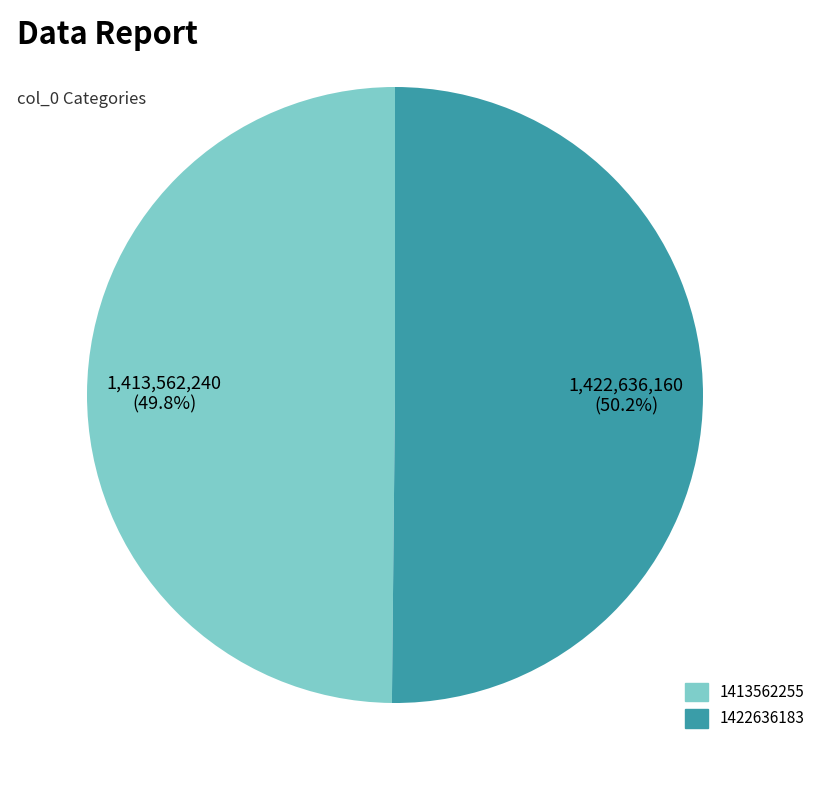

What percentage is the 1422636183 slice, to the nearest percent?

50%